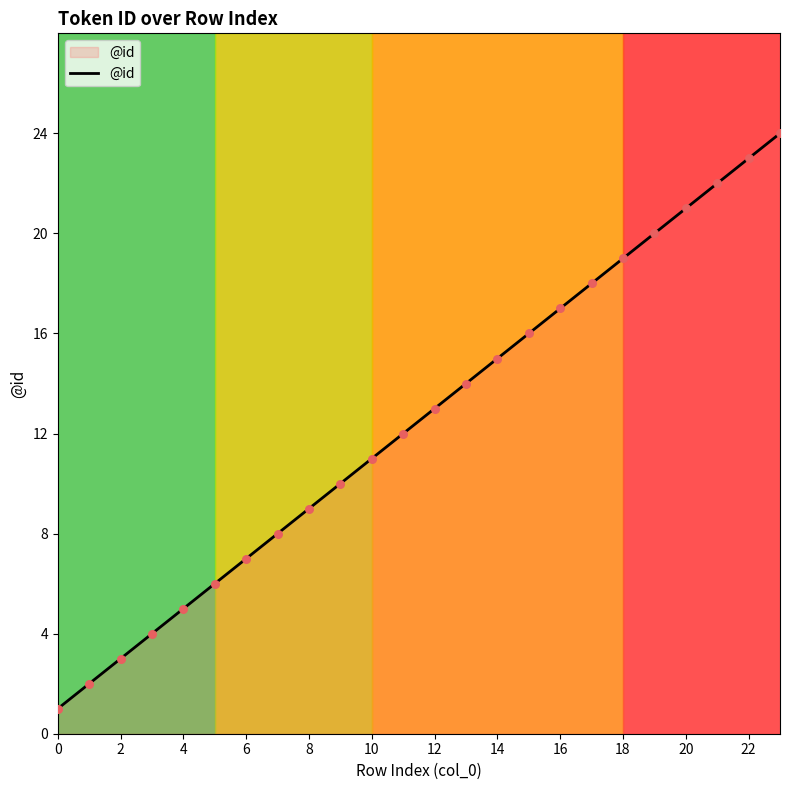

What is the difference between the maximum and minimum values?

23